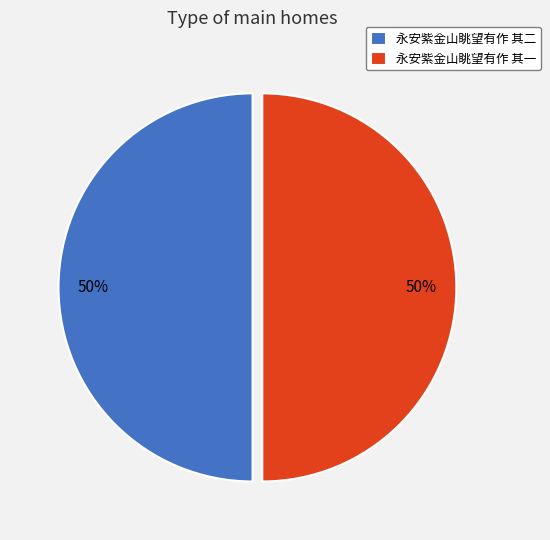

How many segments does this pie chart have?

2